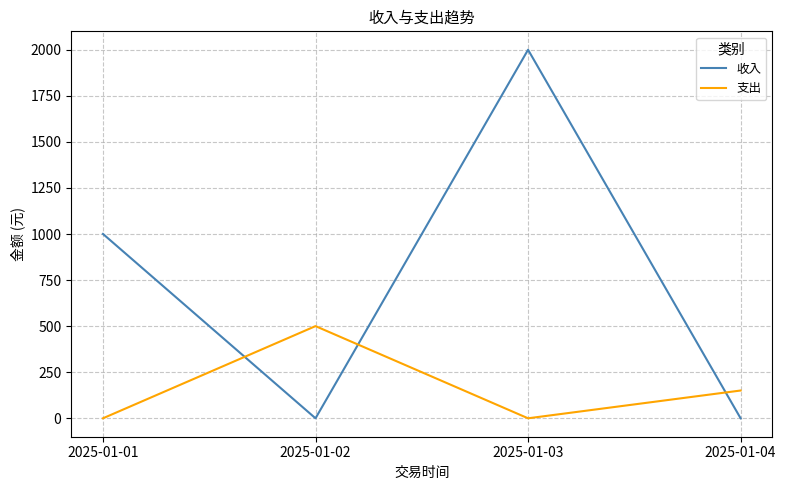

What value does the 收入 series have at 2025-01-01?

1000.5